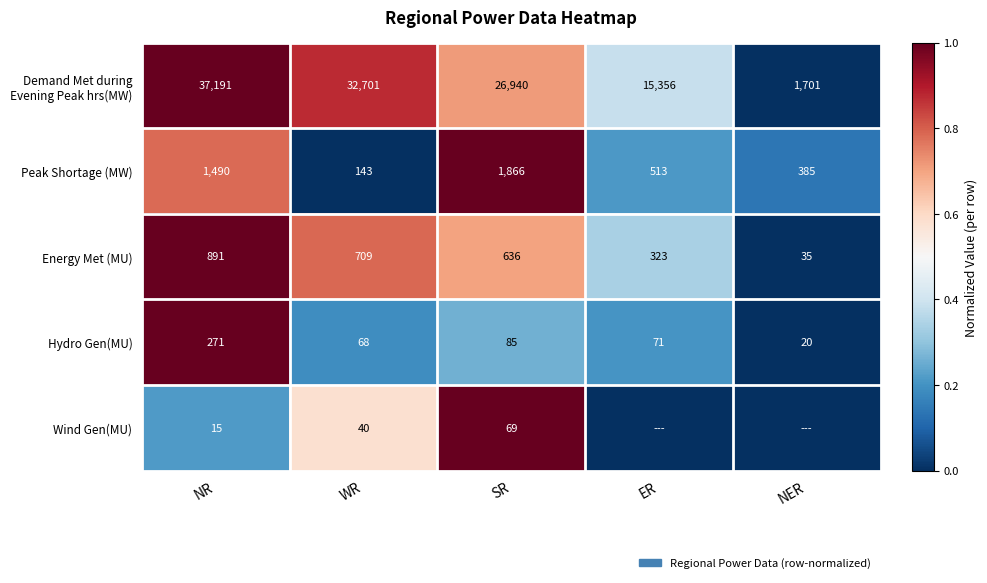

What is the difference between the maximum and second lowest values in the Peak Shortage (MW) series?

1481